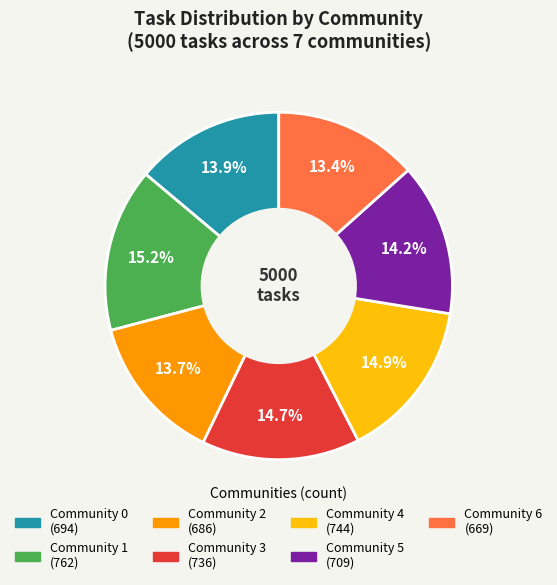

To the nearest percent, what portion does Community 3 represent?

15%